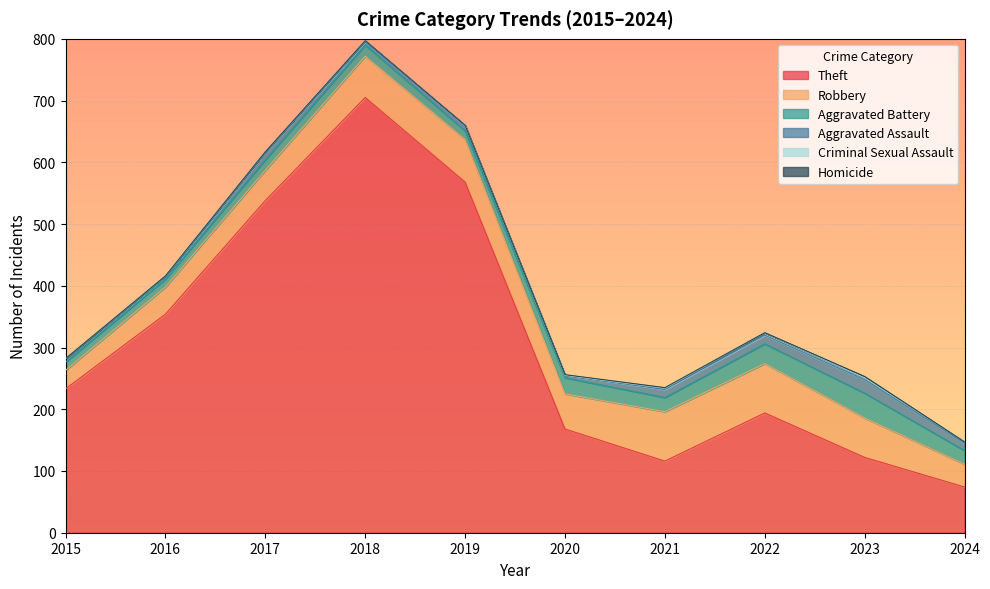

Reading left to right, transcribe all the data shown in this chart.

Theft: 2015=233	2016=354	2017=538	2018=705	2019=568	2020=168	2021=116	2022=194	2023=122	2024=74
Robbery: 2015=30	2016=44	2017=49	2018=67	2019=69	2020=57	2021=80	2022=80	2023=64	2024=37
Aggravated Battery: 2015=13	2016=13	2017=17	2018=18	2019=14	2020=26	2021=23	2022=32	2023=40	2024=22
Aggravated Assault: 2015=6	2016=3	2017=12	2018=5	2019=8	2020=4	2021=13	2022=14	2023=22	2024=12
Criminal Sexual Assault: 2015=0	2016=2	2017=1	2018=2	2019=1	2020=0	2021=2	2022=4	2023=3	2024=2
Homicide: 2015=0	2016=0	2017=0	2018=0	2019=0	2020=1	2021=1	2022=0	2023=2	2024=0